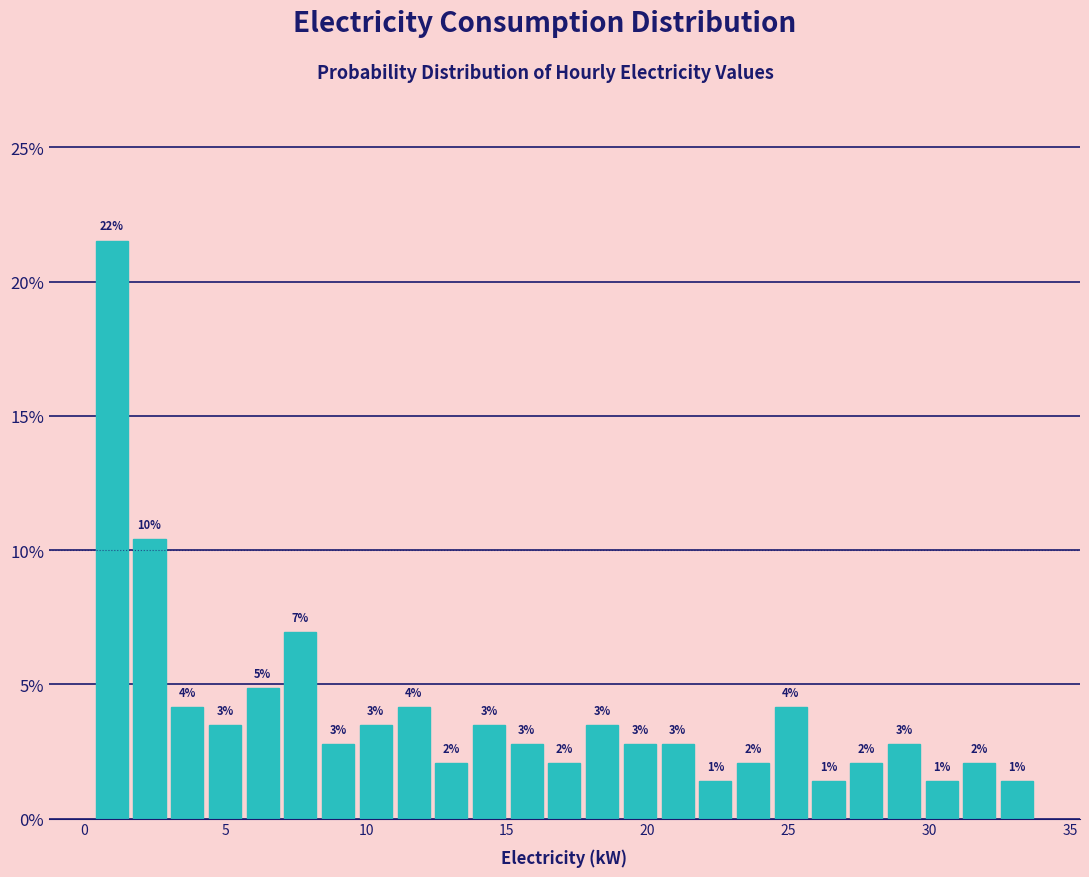

Around what value on the x-axis is the tallest bar? Give the approximate position of its centre, as read against the axis.

1.0